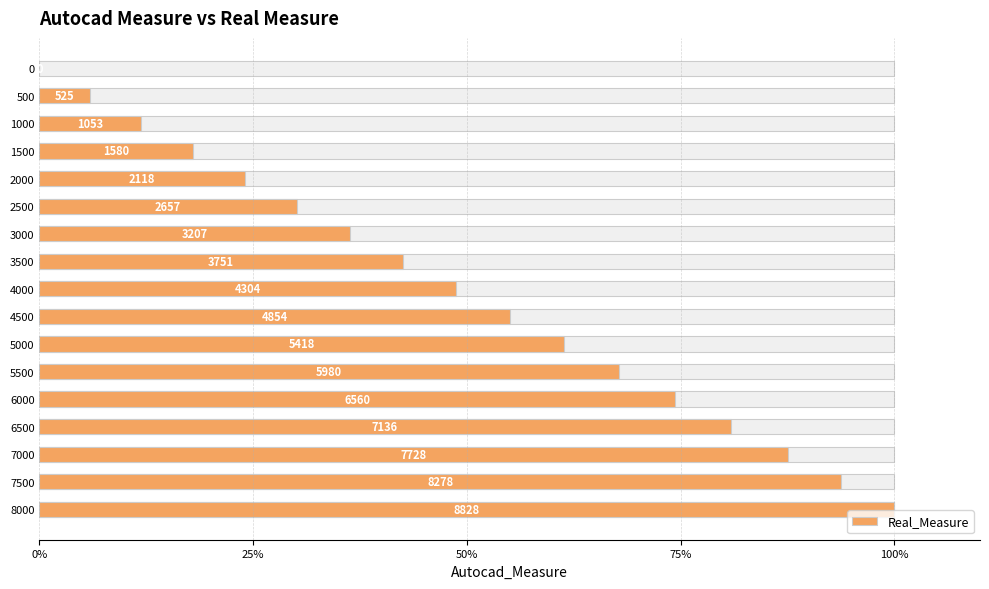

What is the change in value from 3500 to 5000?

+18.9